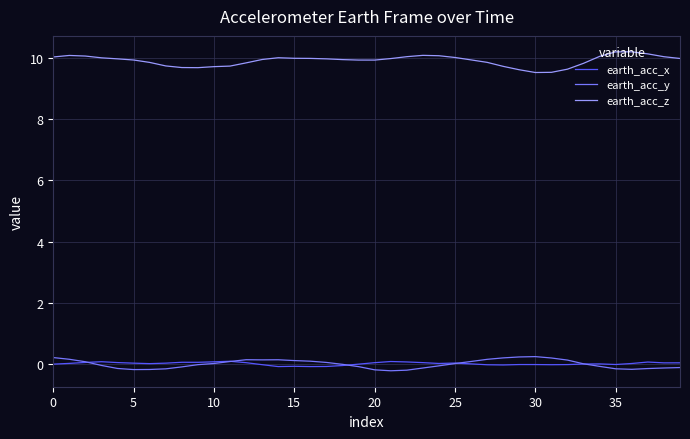

In earth_acc_x, how many points are higher than both neighbors (excluding endpoints)?

9